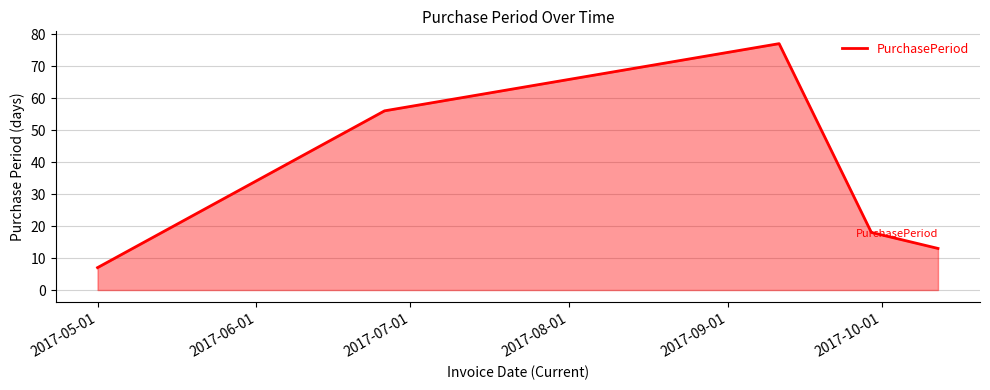

What is the difference between the second highest and second lowest values?

43